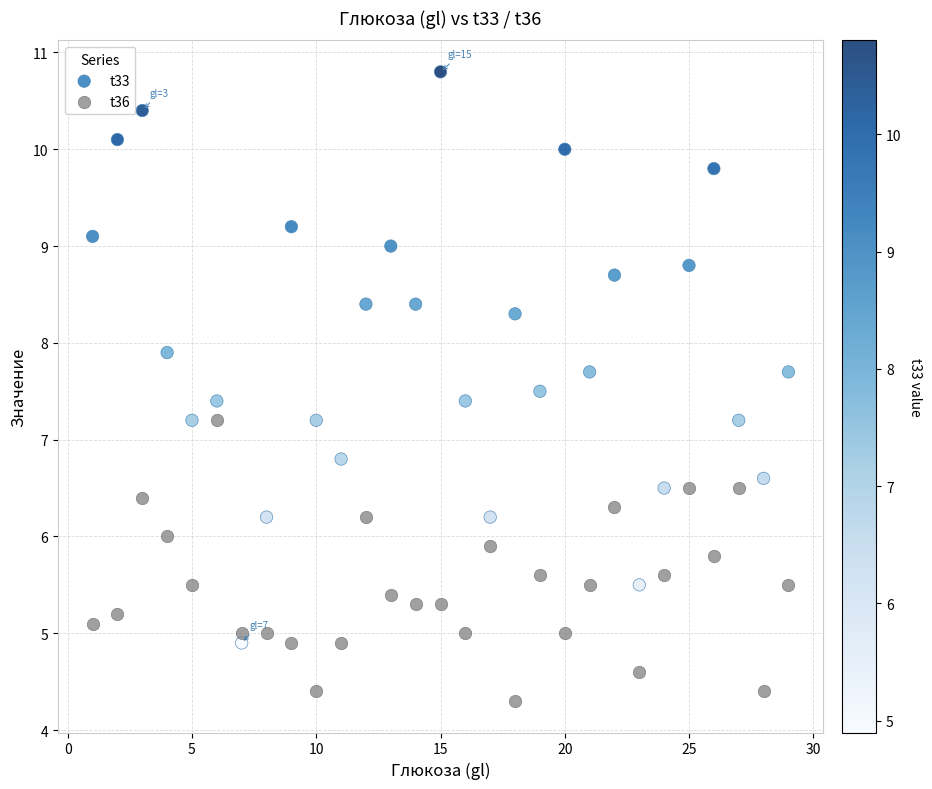

Across all data points, what is the range of X values (max minus min)?

28.0